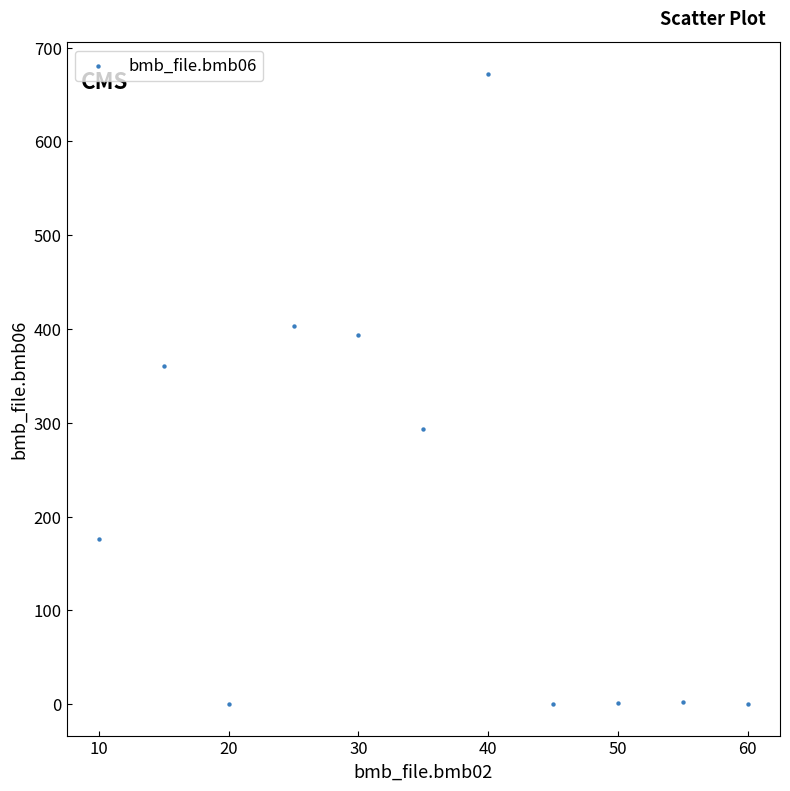

What Y value in the scatter plot is closest to 336?

360.0